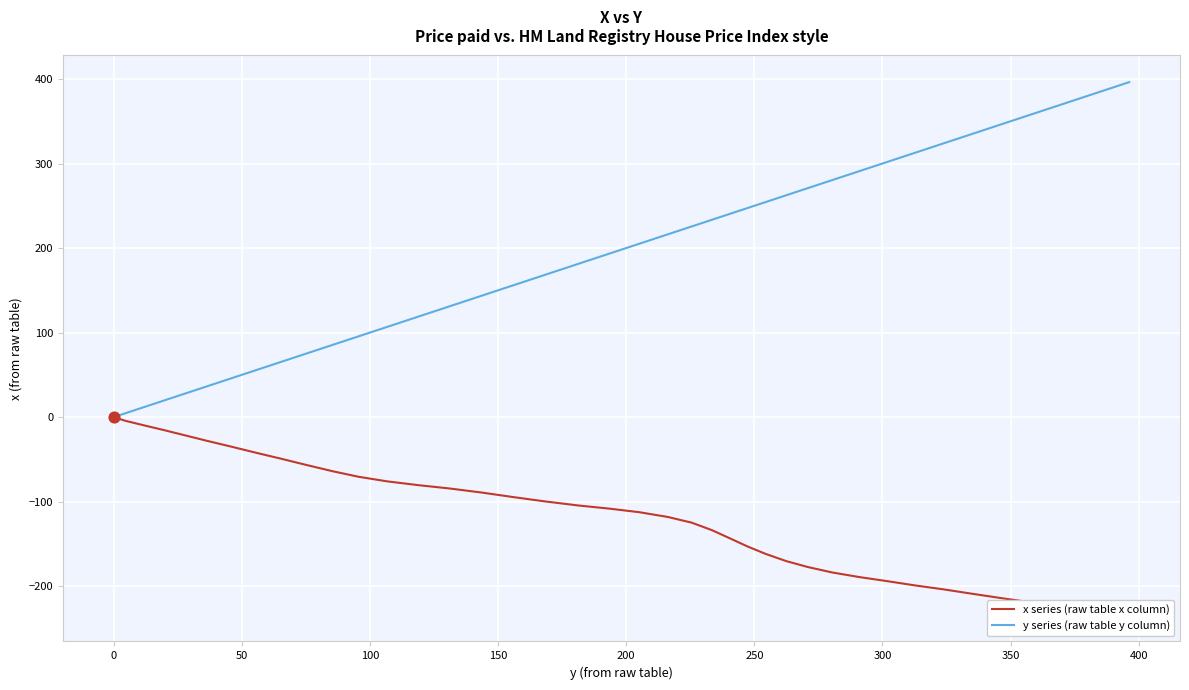

Which series reaches the maximum Y coordinate?

y series (raw table y column)